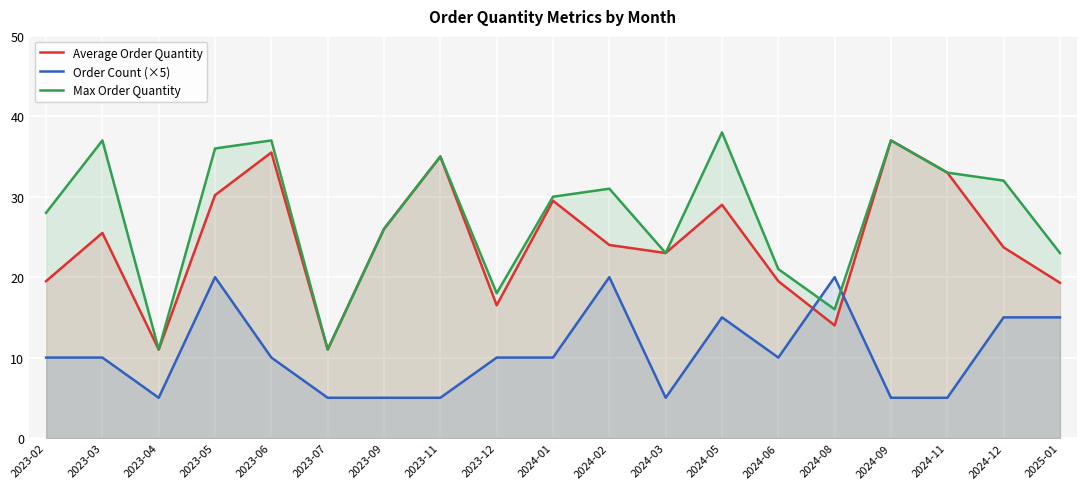

What is the label of the 9th point from the right?

2024-02